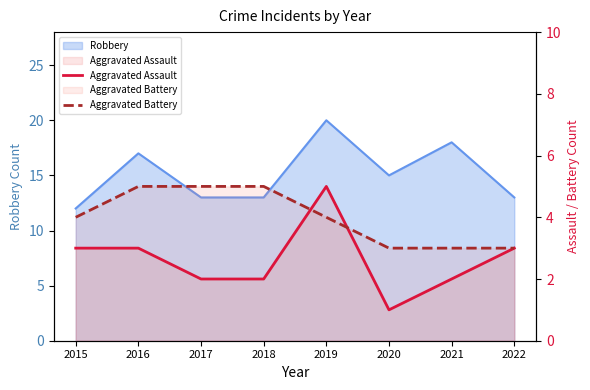

How many values in the Aggravated Battery series are below 4?

3